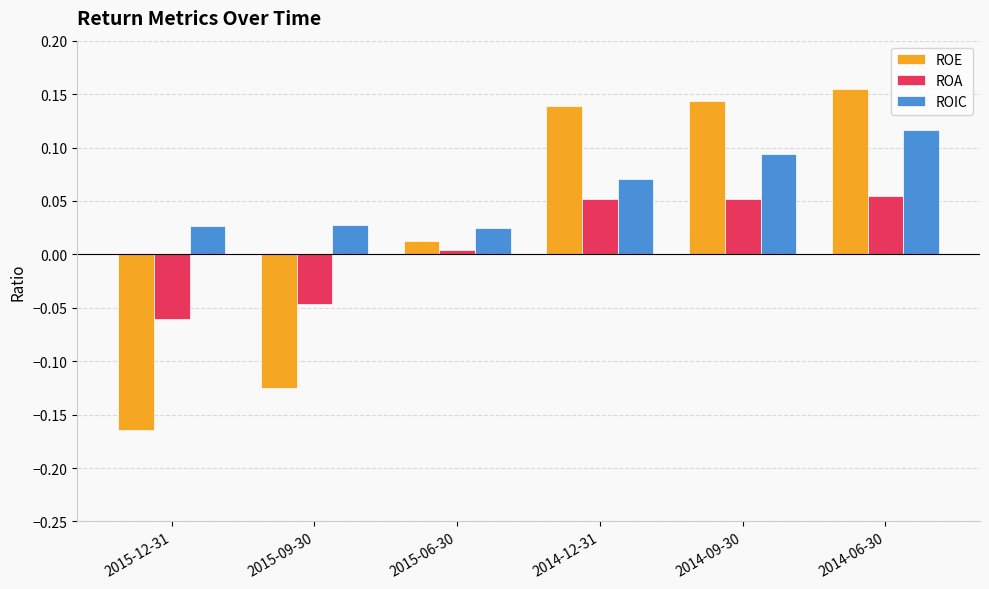

True or false: ROIC has a value of 0.2 at 2014-06-30.

False